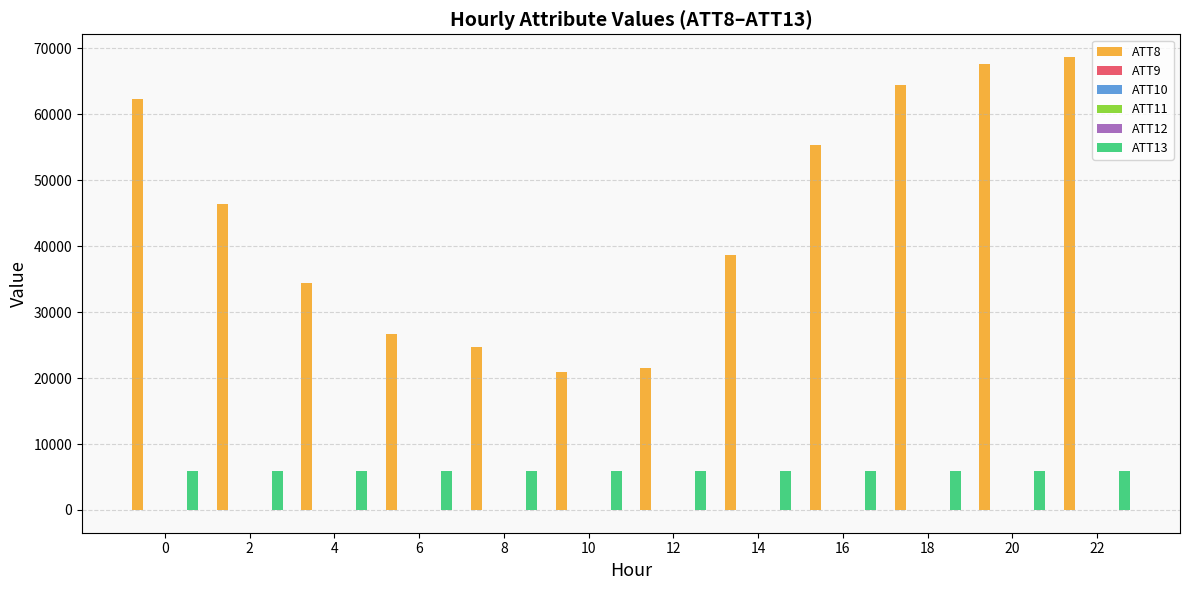

What is the maximum value for ATT13?

5895.8